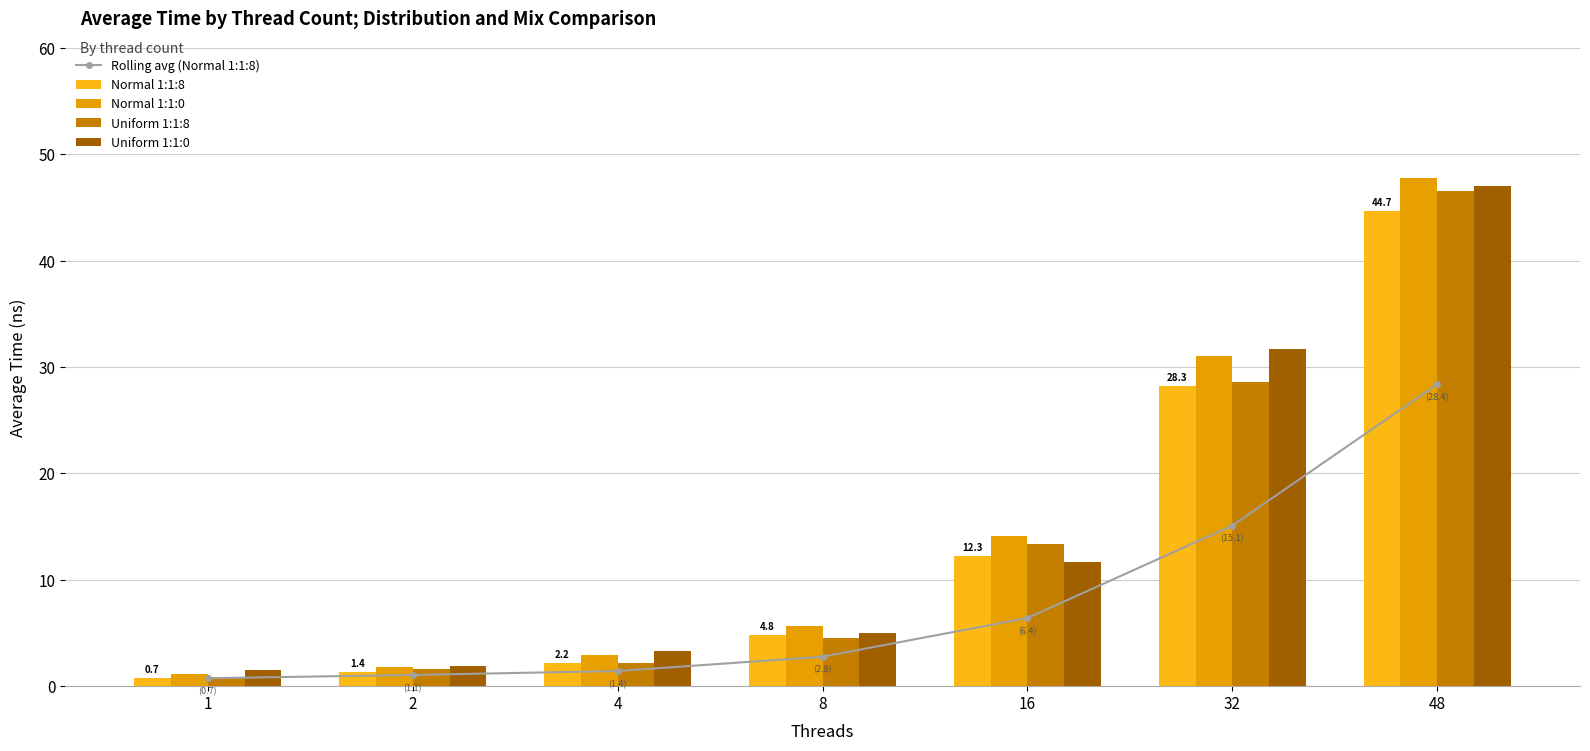

What are all the series names shown in the legend?

Rolling avg (Normal 1:1:8), Normal 1:1:8, Normal 1:1:0, Uniform 1:1:8, Uniform 1:1:0